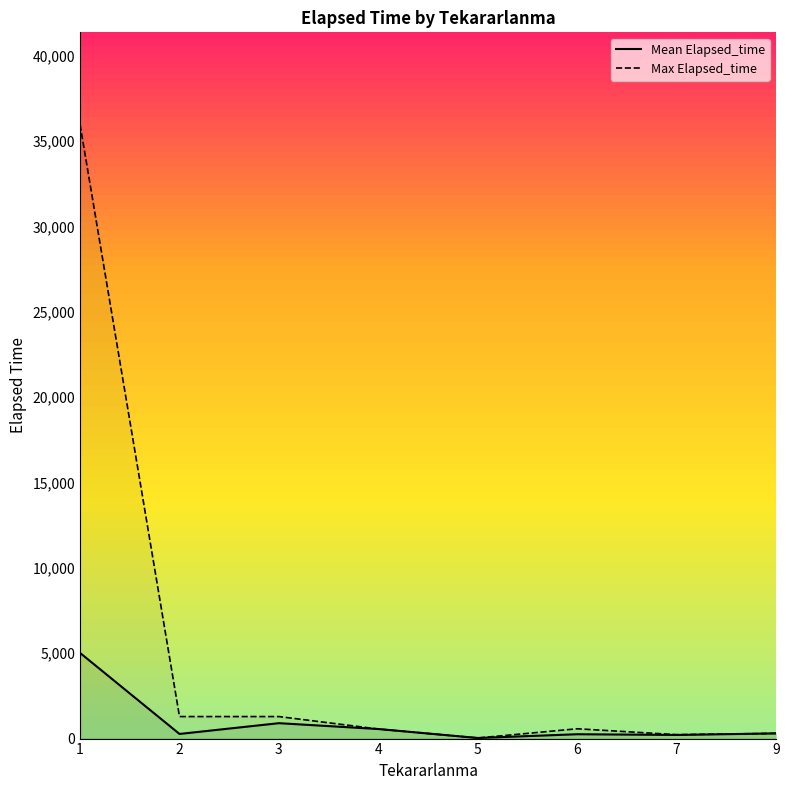

At 6, list the series in order from smallest to largest.

Mean Elapsed_time, Max Elapsed_time